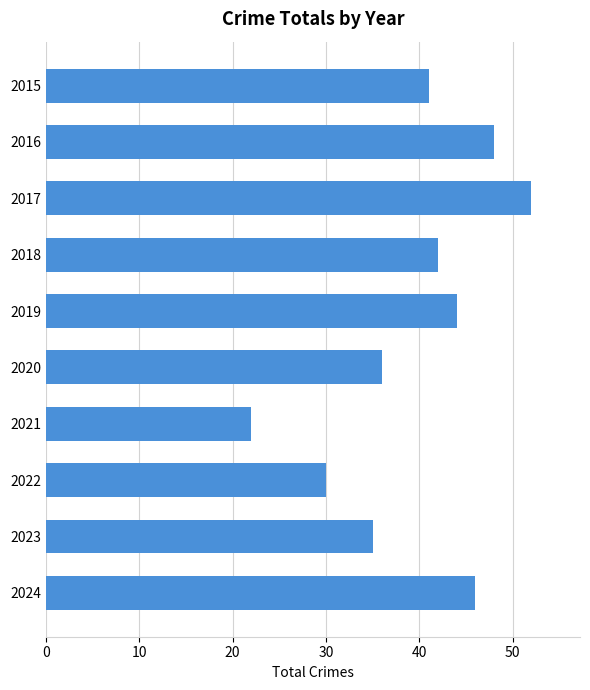

What is the difference between the second highest and second lowest values?

18